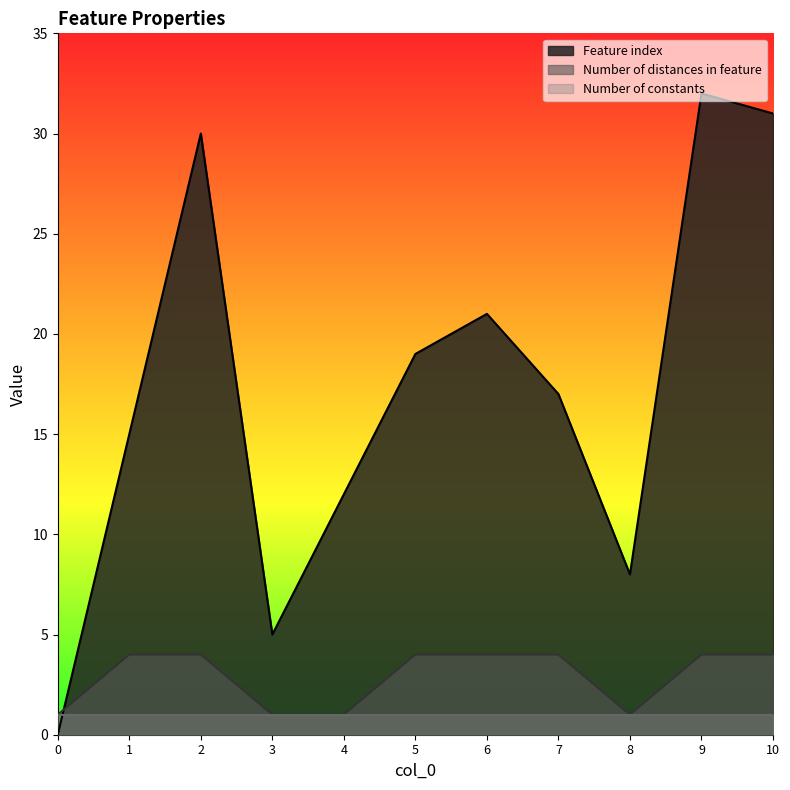

How many values in the Feature index series exceed 17?

5